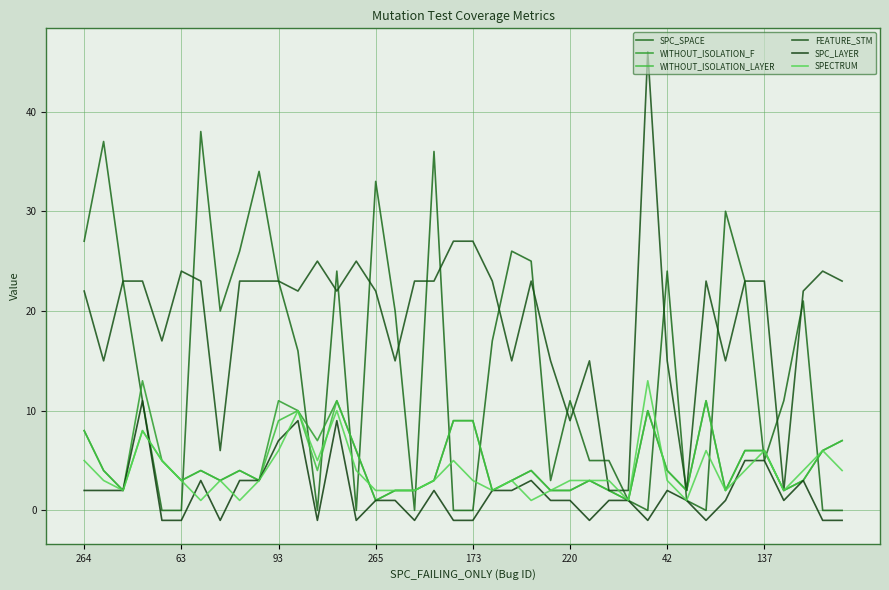

What is the label of the 24th point from the right?

16